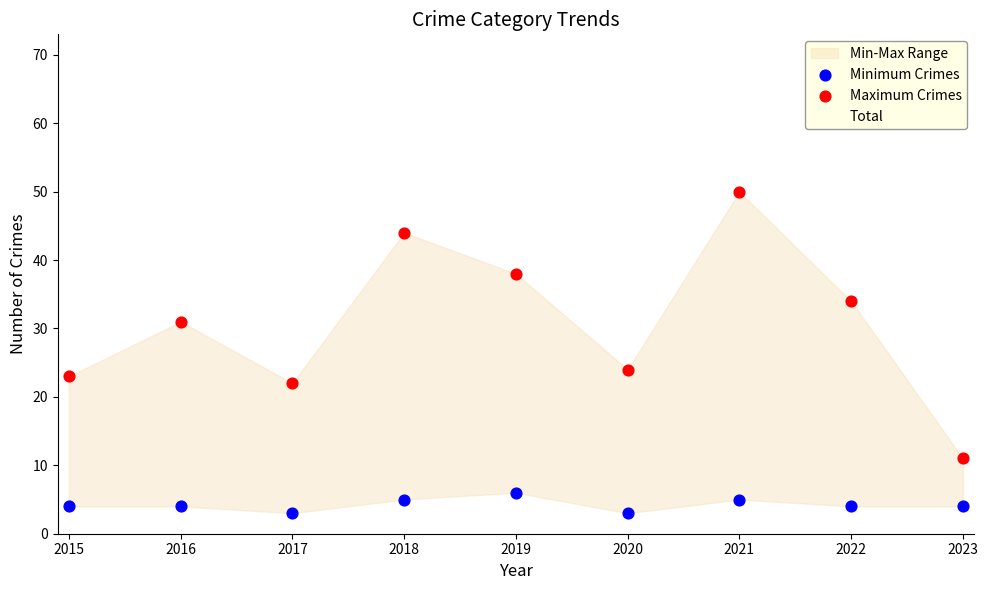

What is the maximum value for Total?

63